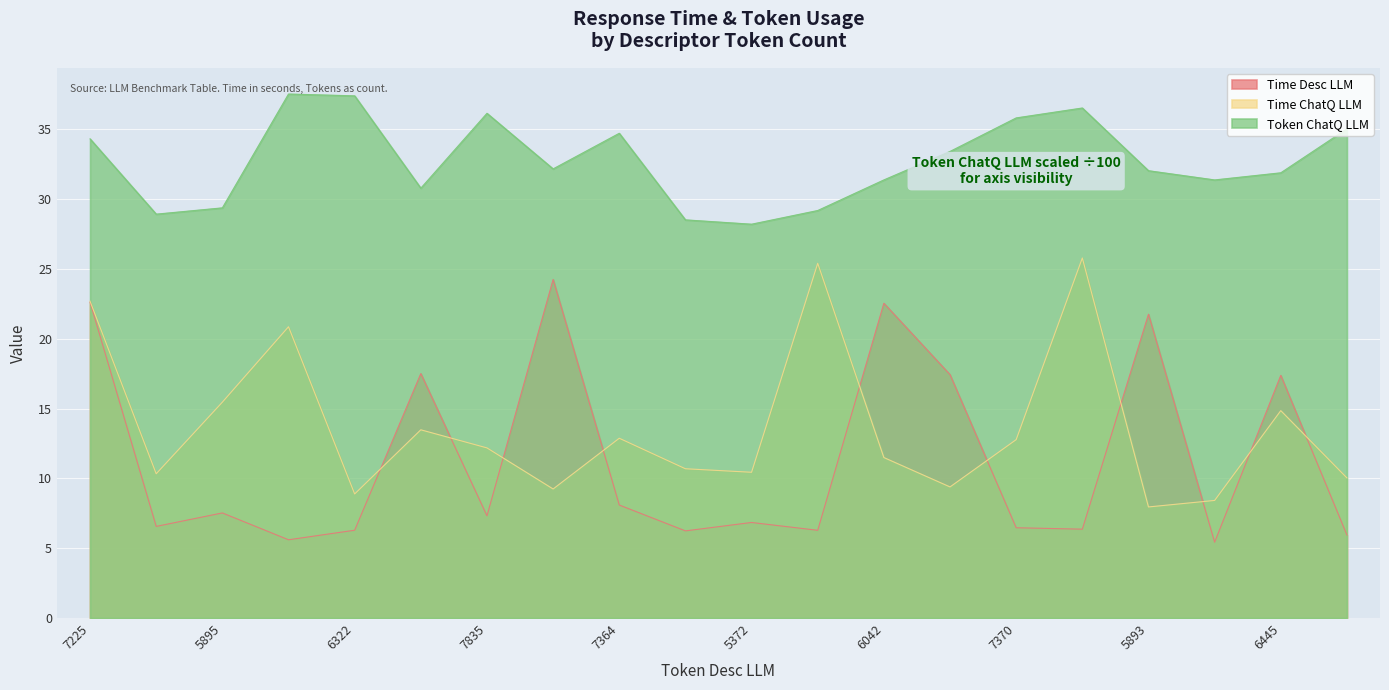

How many lines are shown in the chart?

3